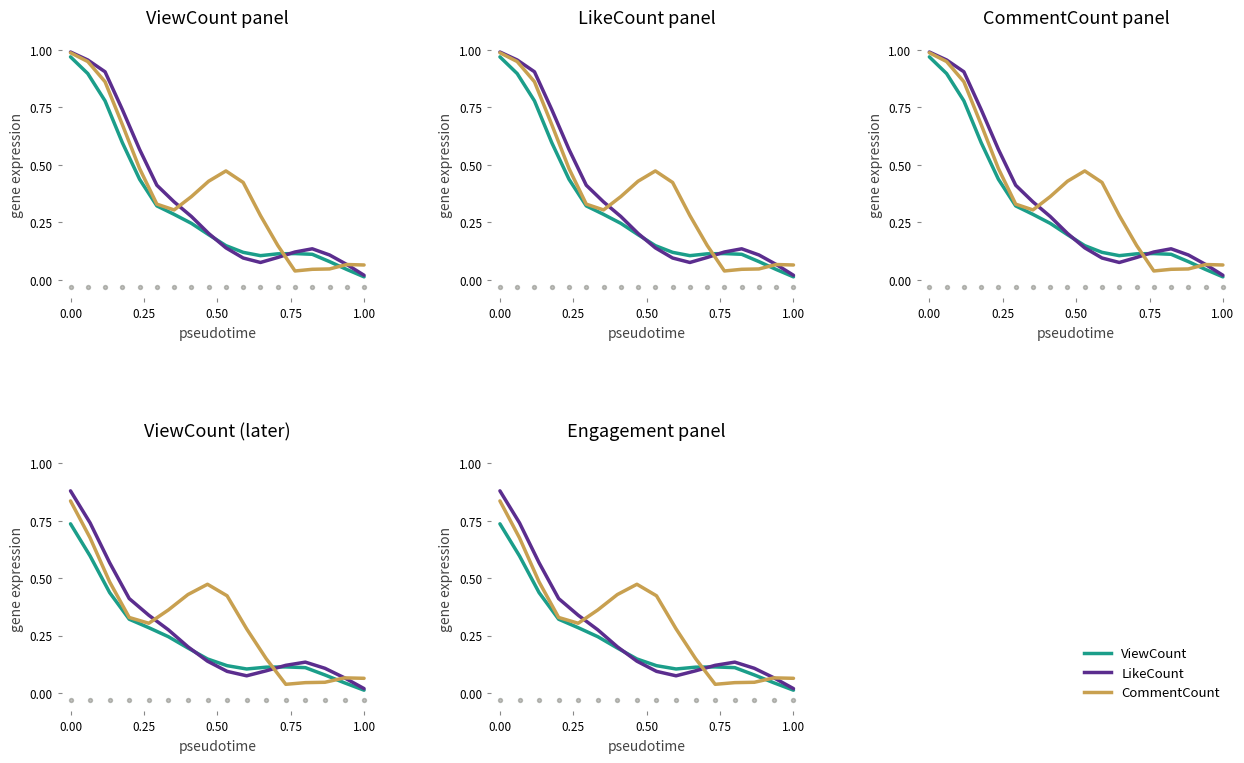

What are all the series names shown in the legend?

ViewCount, LikeCount, CommentCount